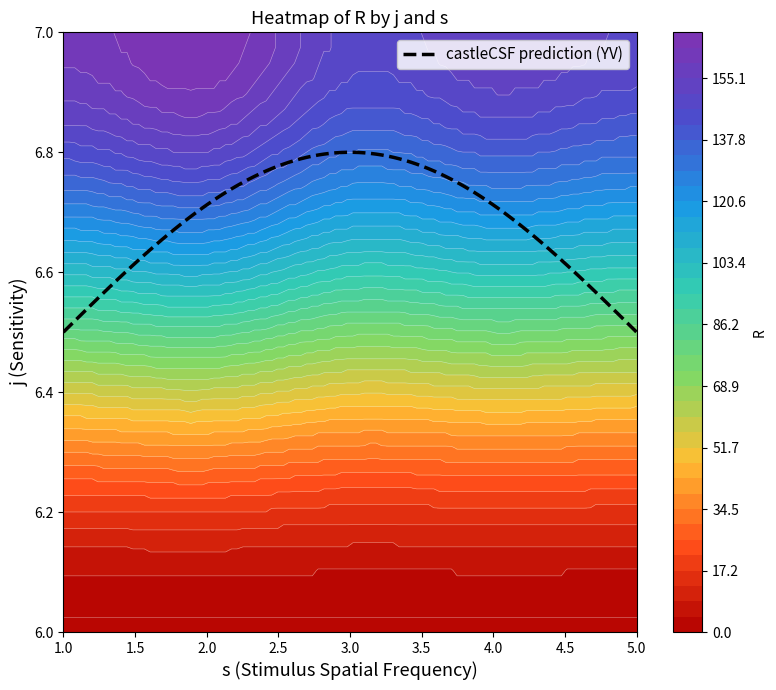

Is the value of 1 at 7 greater than the value of 3 at 6?

Yes